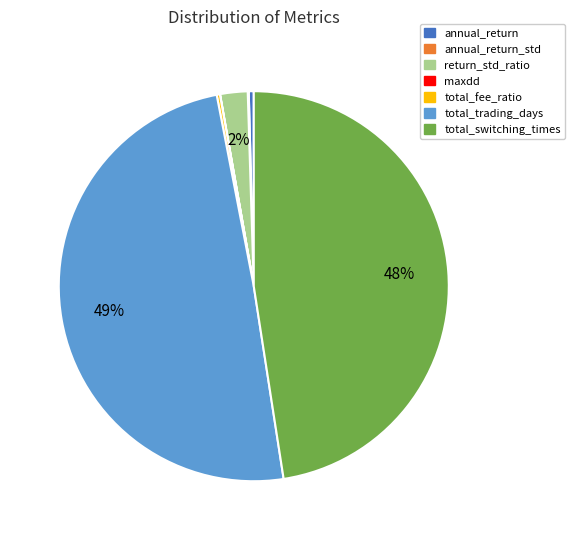

To the nearest percent, what is the difference between the largest and smallest slice percentages?

49%